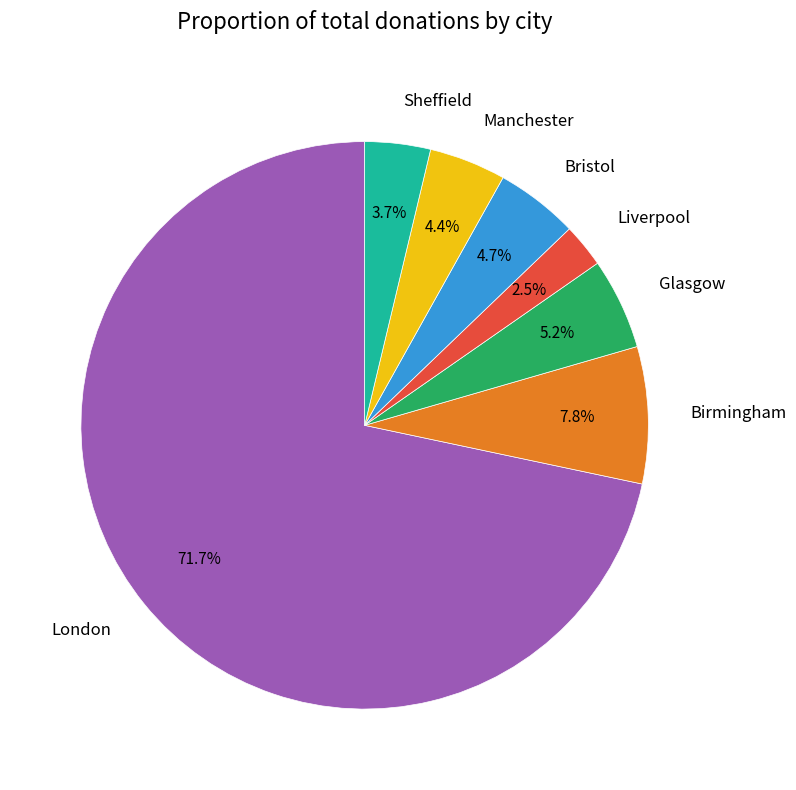

What is the largest slice in the pie chart?

London